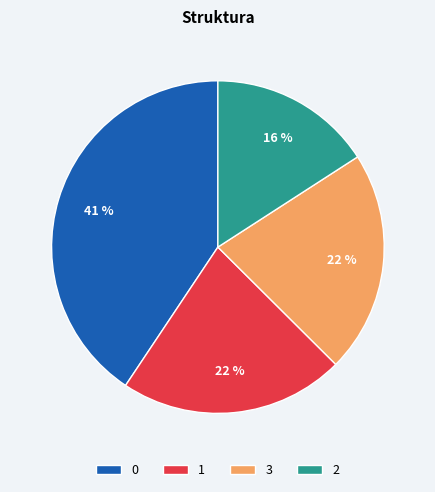

What percentage is the 3 slice, to the nearest percent?

22%